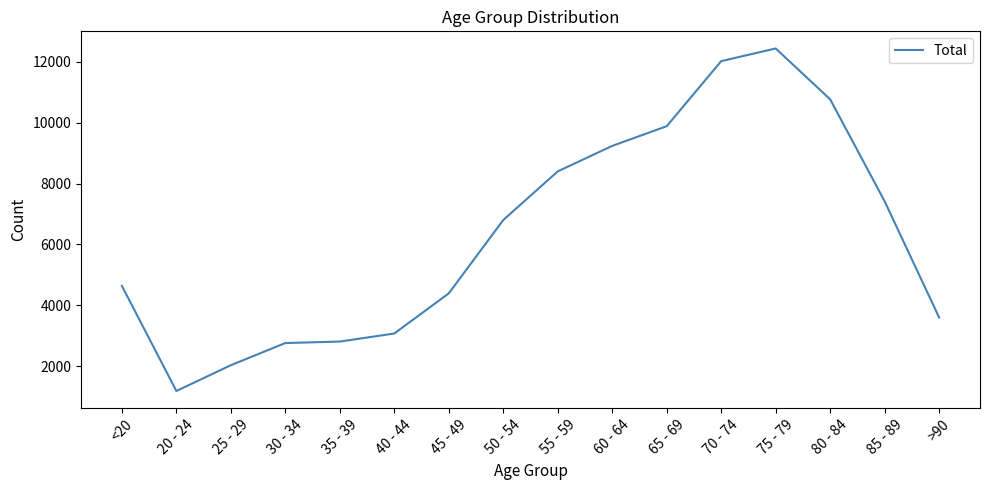

The value at 35 - 39 is 1190. True or false?

False